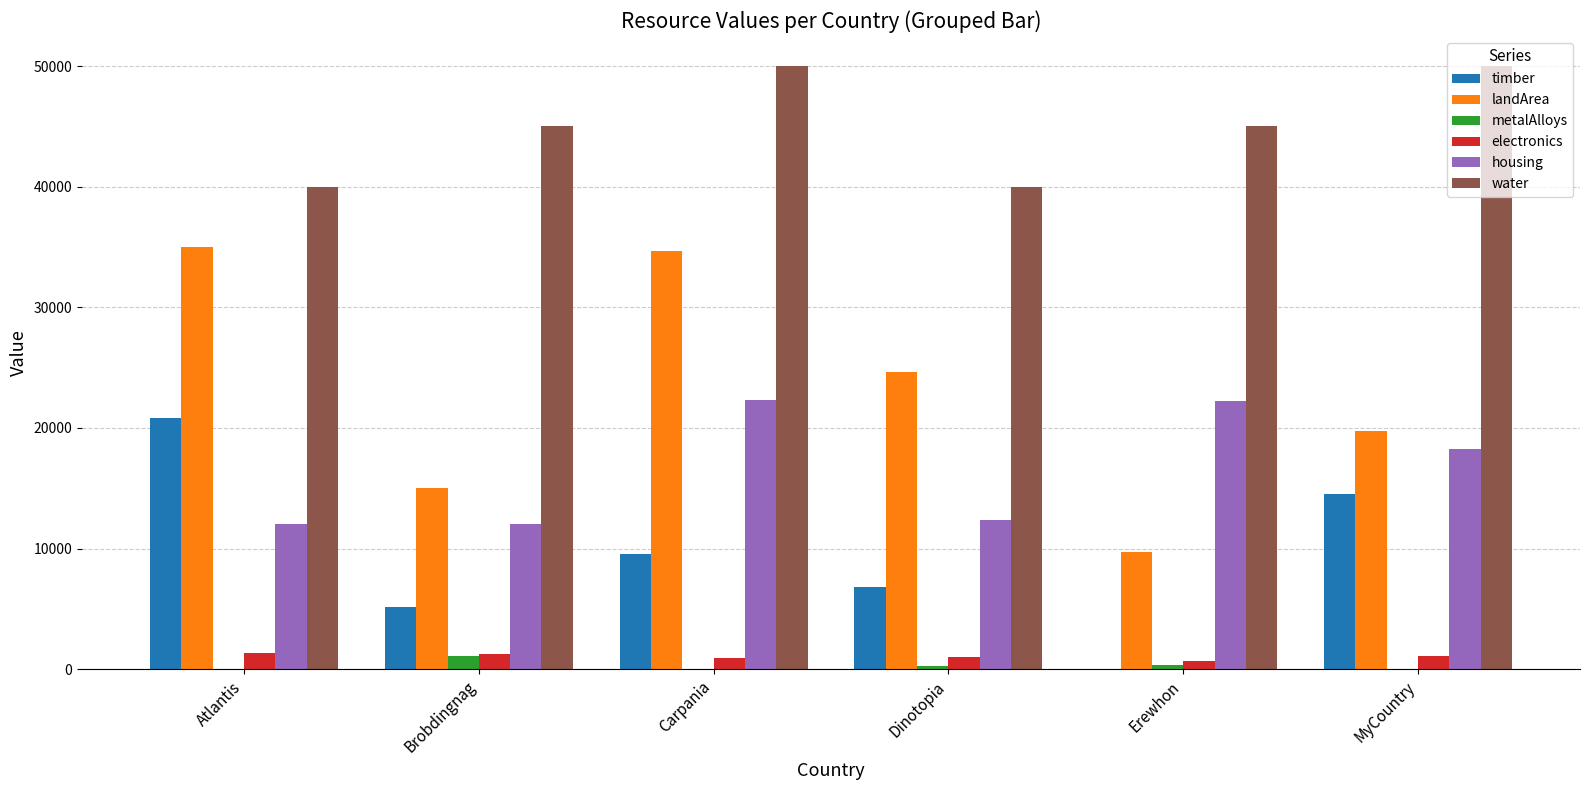

At which label is timber closest to 10440?

Carpania